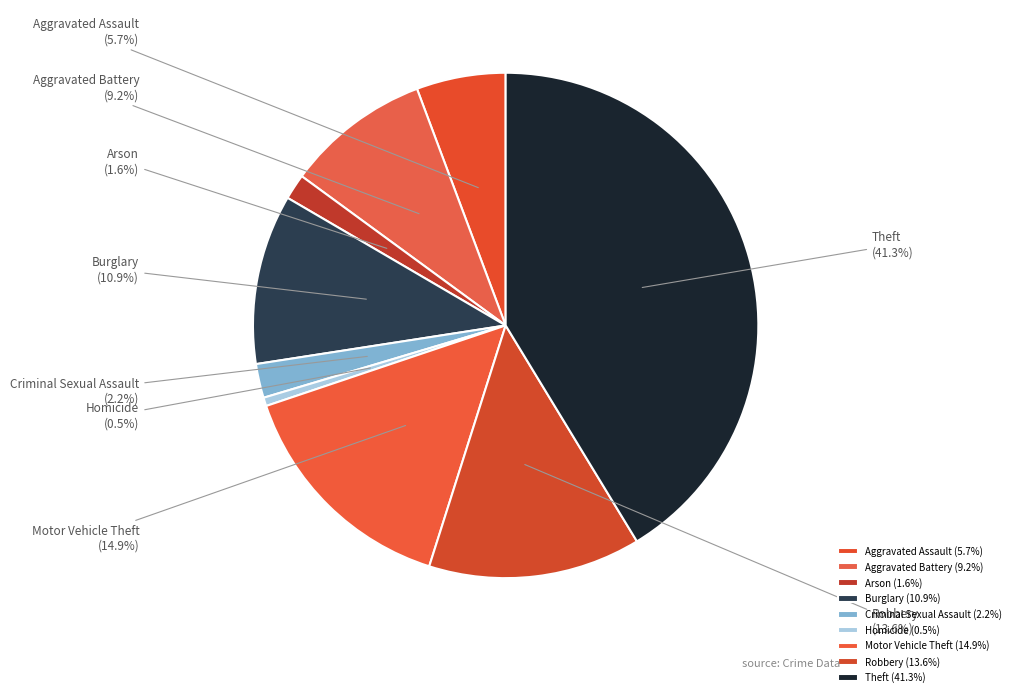

Approximately how many times larger is the value at Burglary compared to Robbery?

0.8